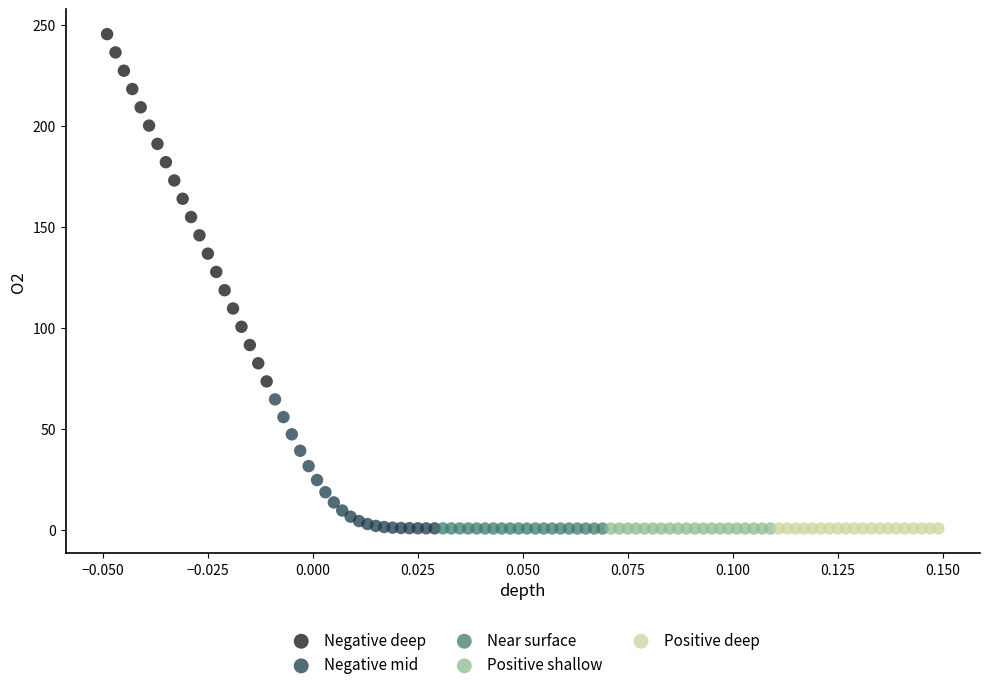

Which series has the widest spread of Y values?

Negative deep